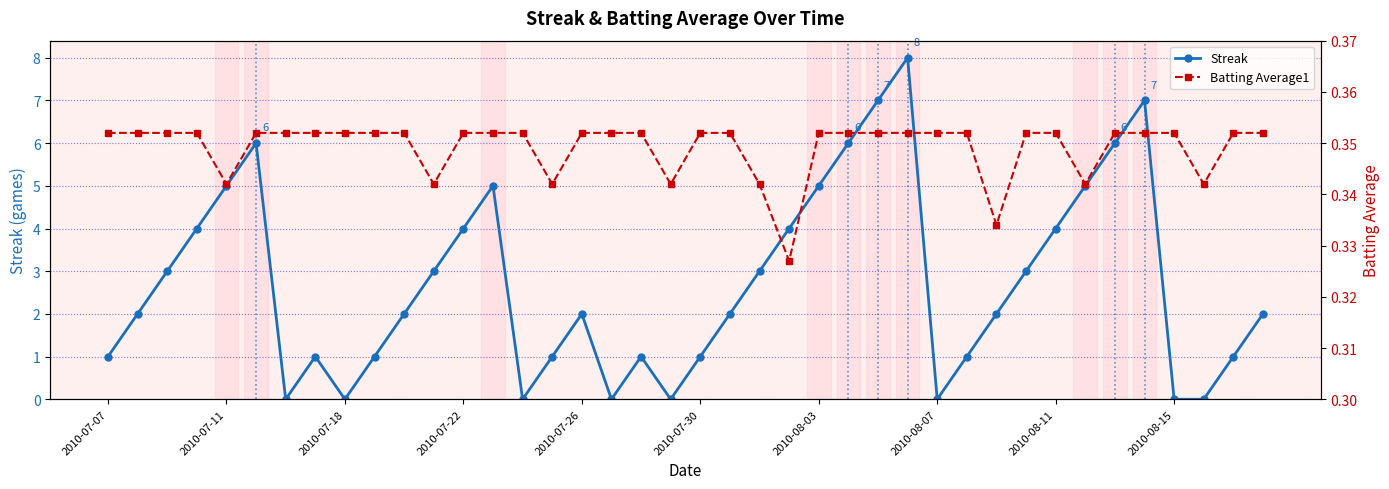

At which category is the sum across all series the highest?

27